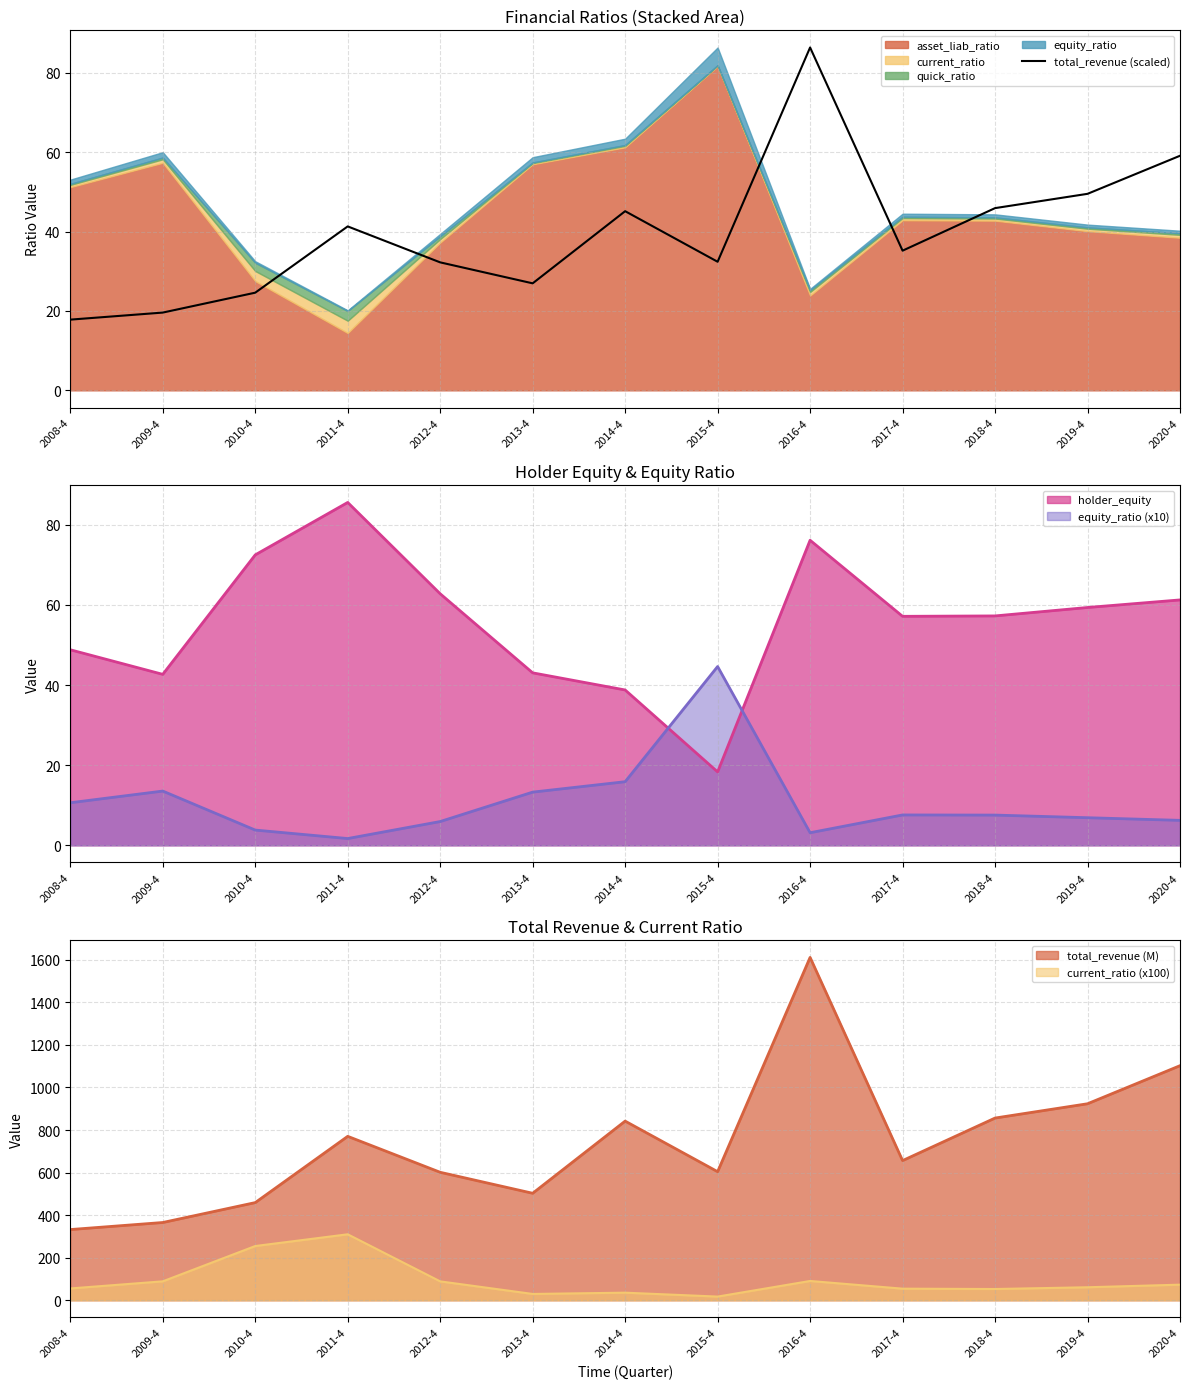

What is the average value?

39.7